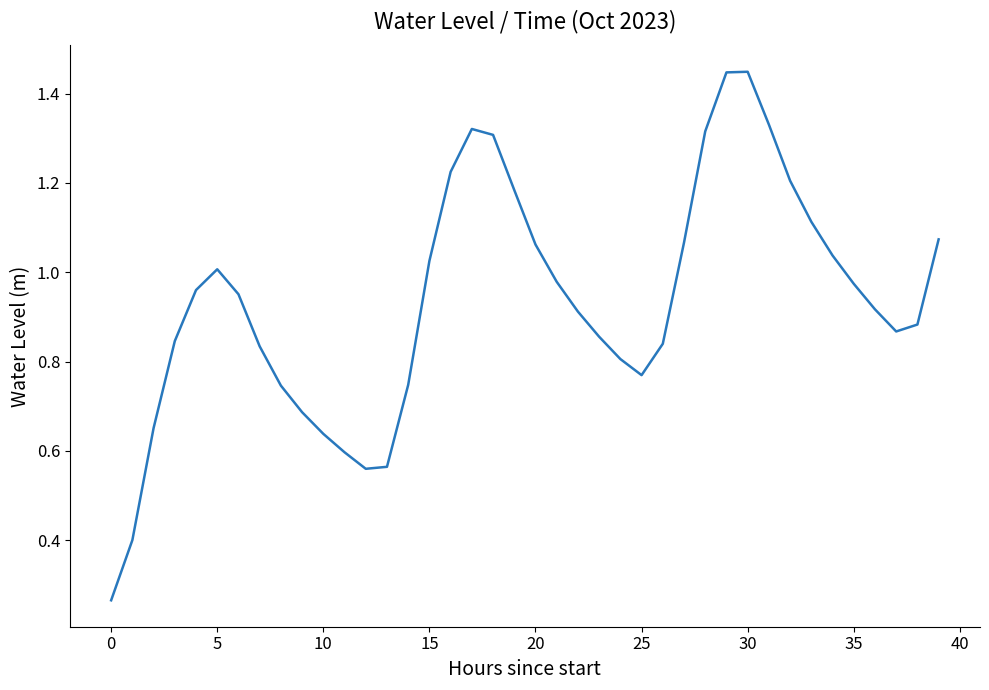

How many points are higher than both their immediate neighbors (excluding endpoints)?

3